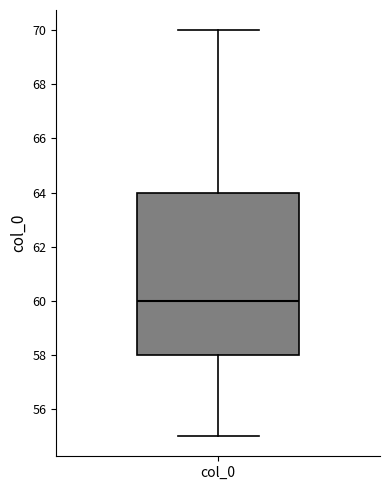

Read this box plot against the y-axis: the position of the median line, the range covered by the box, and the ends of both whiskers. The values are not printed on the chart, so give them approximately, as read against the axis.

median 60, box 58 to 64, whiskers 55 to 70